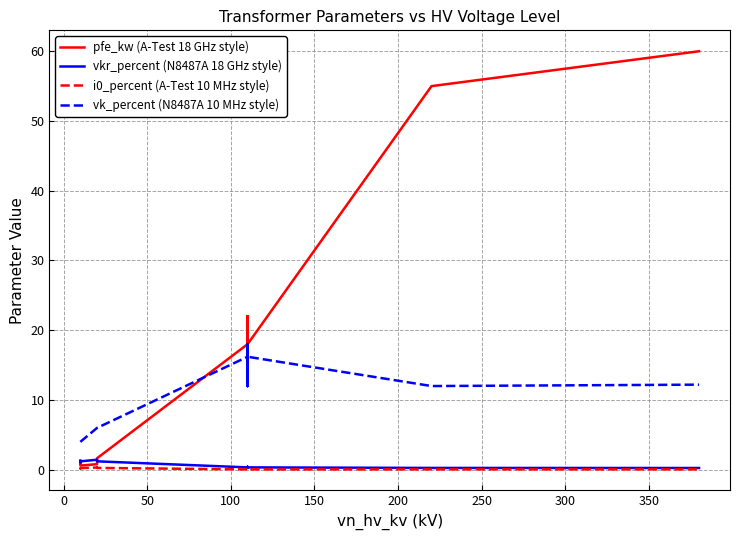

What is the average value of the i0_percent (A-Test 10 MHz style) series?

0.1